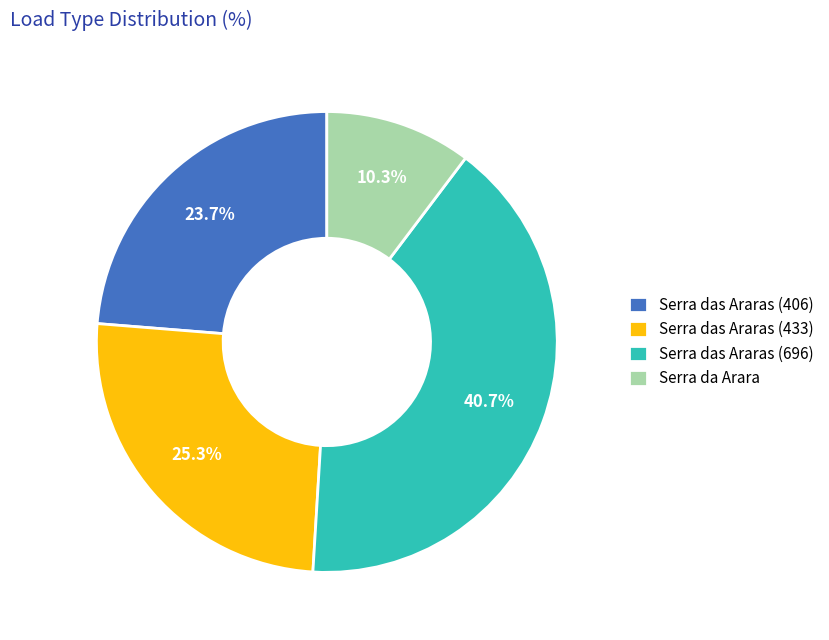

Does any single category account for the majority?

No